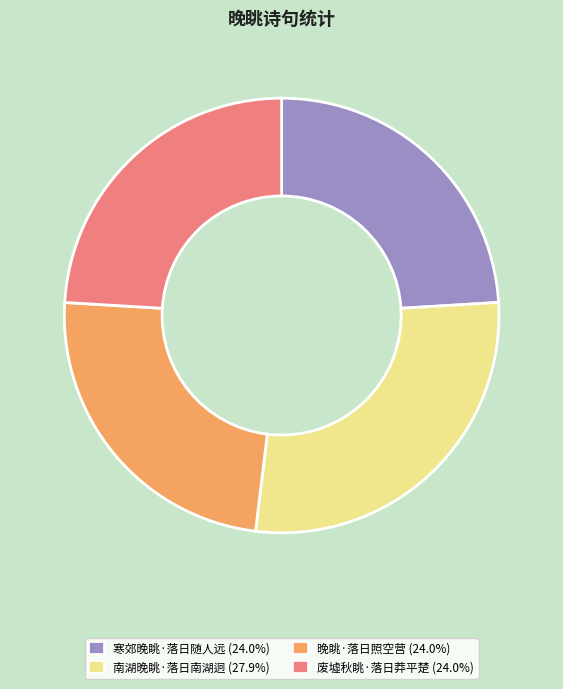

Is it true that 南湖晚眺·落日南湖迥 is 28% of the pie?

True